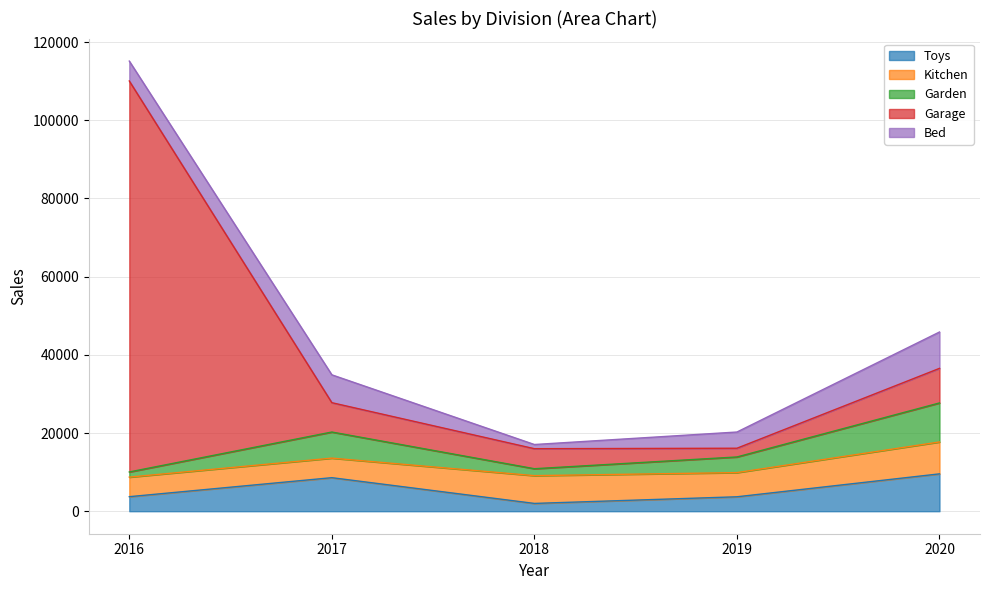

How many interior local valleys does the Garden series have?

1